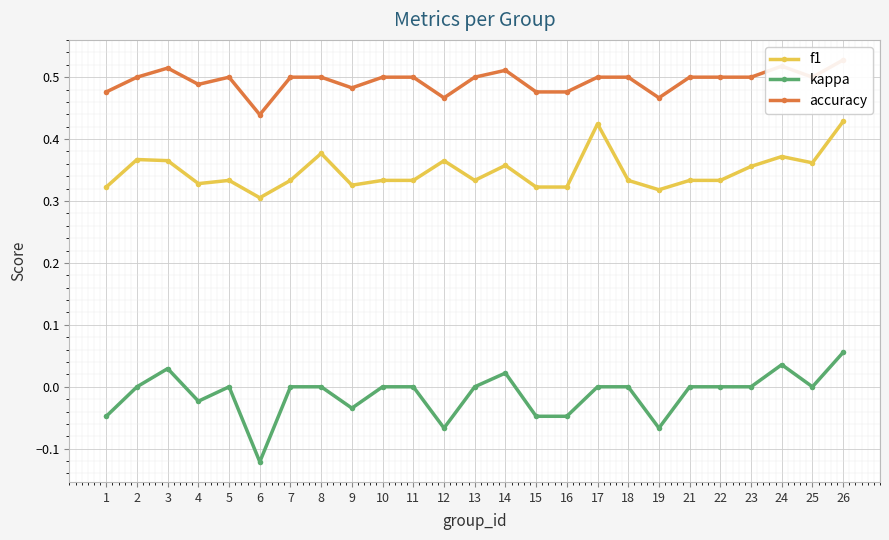

How many lines are shown in the chart?

3